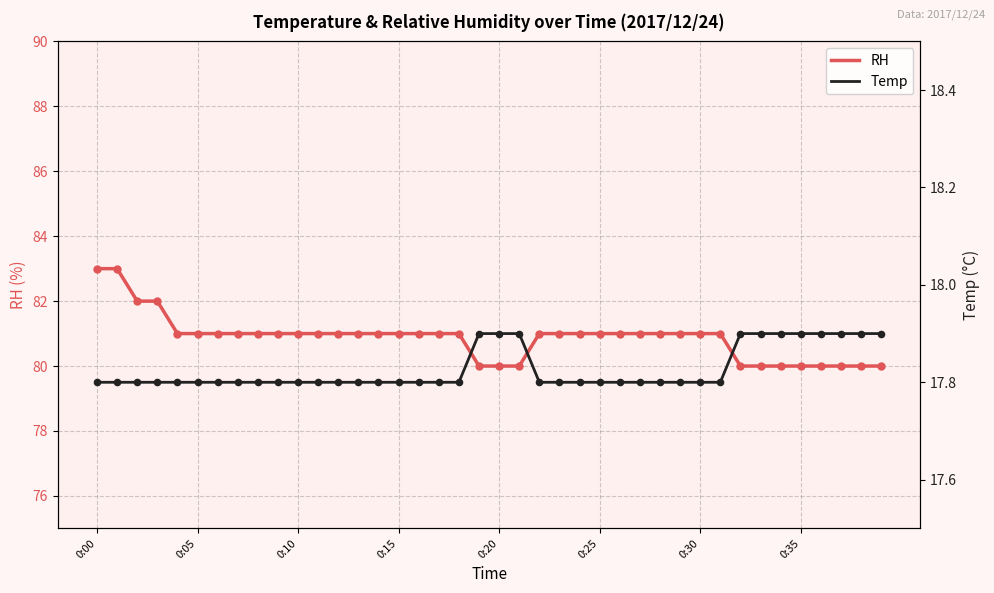

At which category is the sum across all series the highest?

0:00